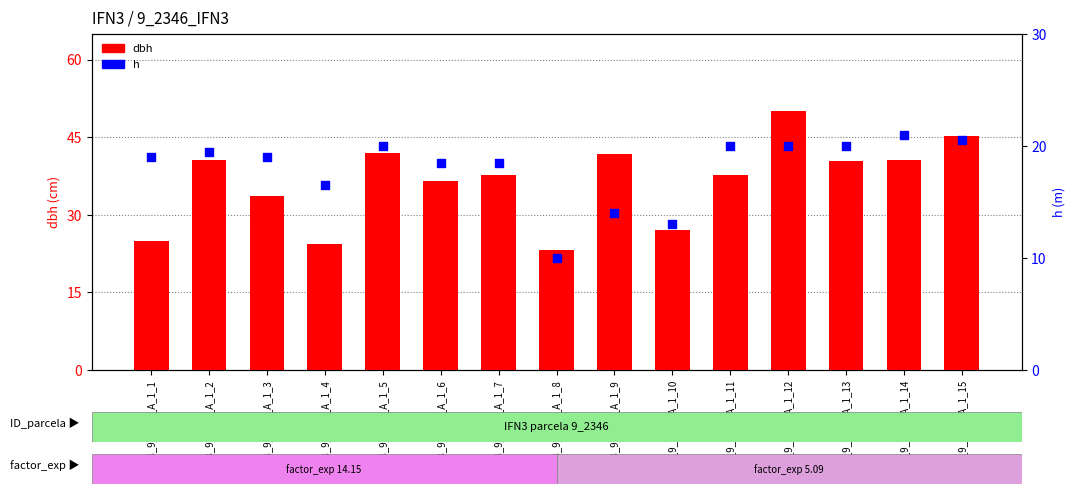

Which series contains the lowest Y value?

h